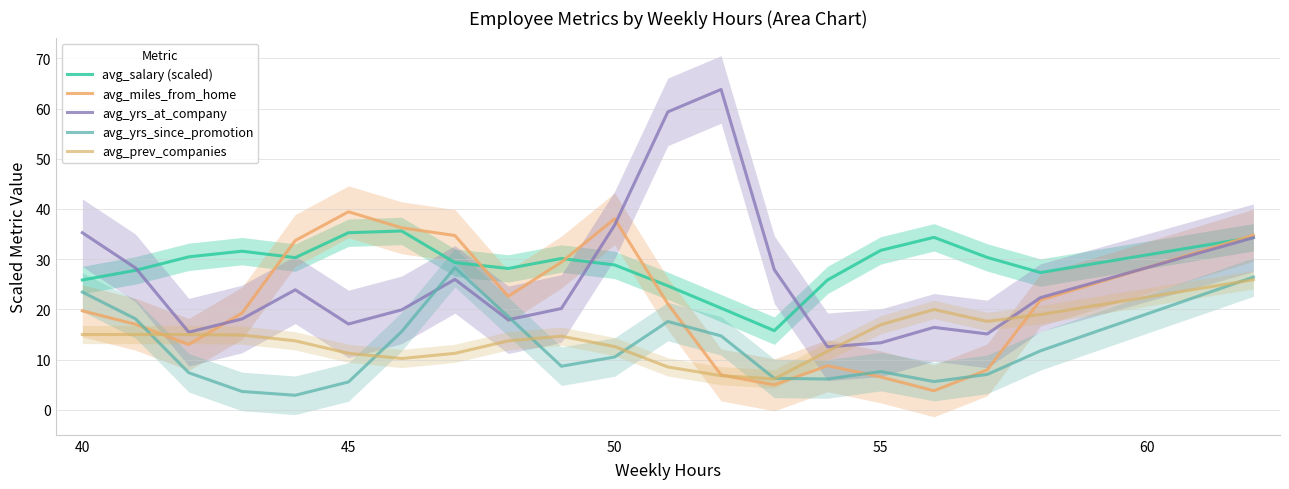

How many times do avg_yrs_at_company and avg_salary (scaled) cross each other?

3